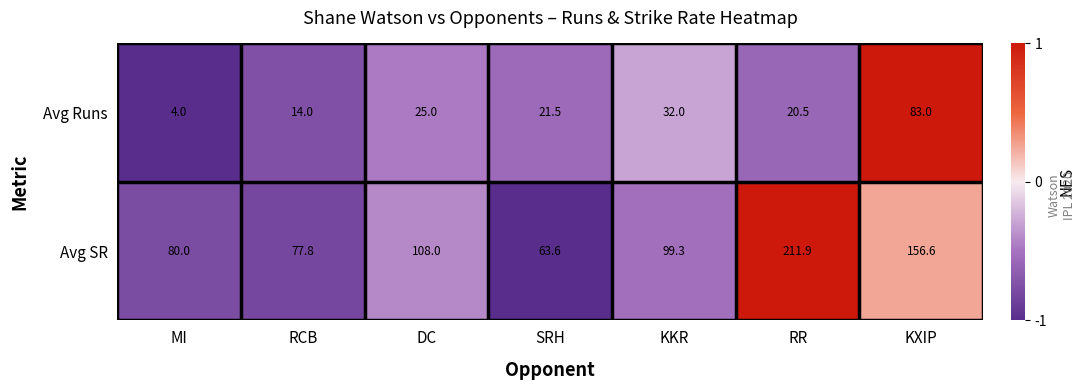

Where is Avg Runs nearest to the value 43?

KKR